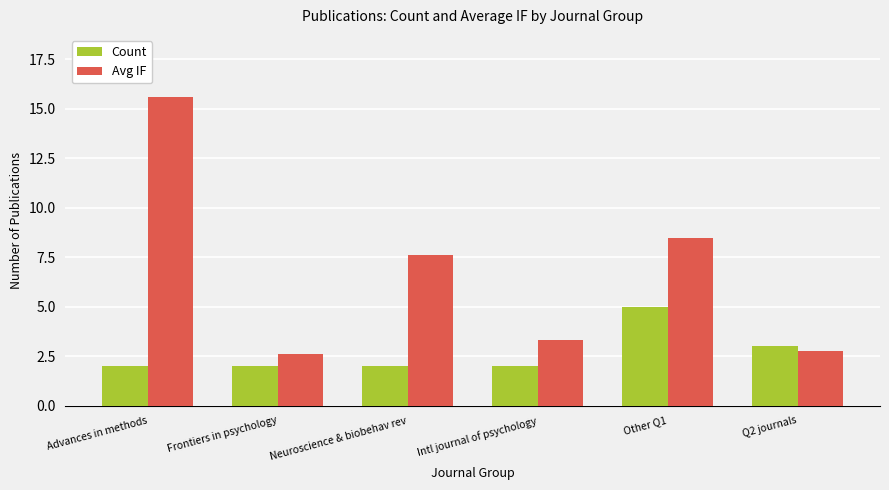

What is the sum of all Avg IF values?

40.3